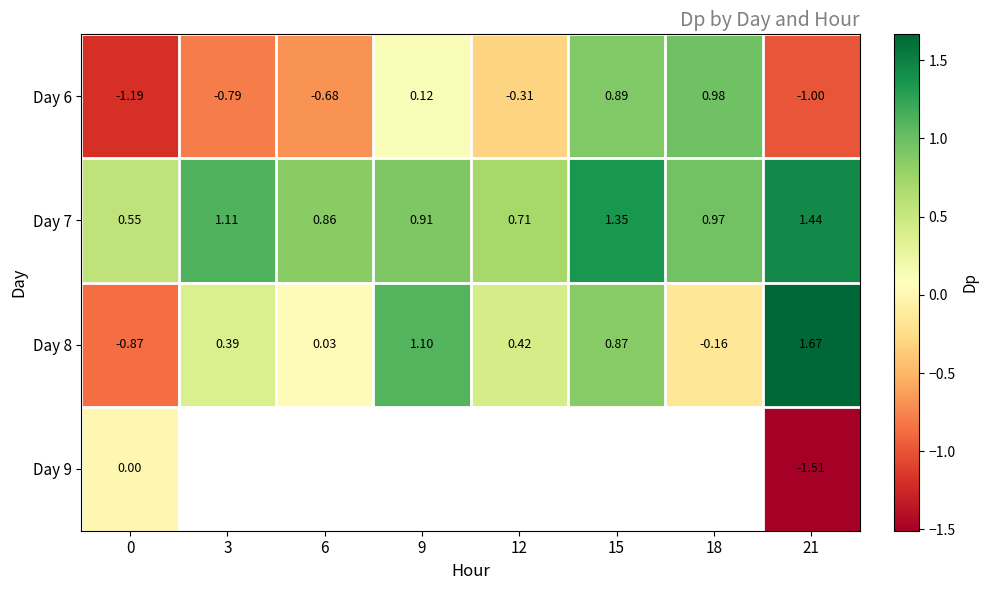

What is the difference between the Day 6 values at 15 and 6?

1.6